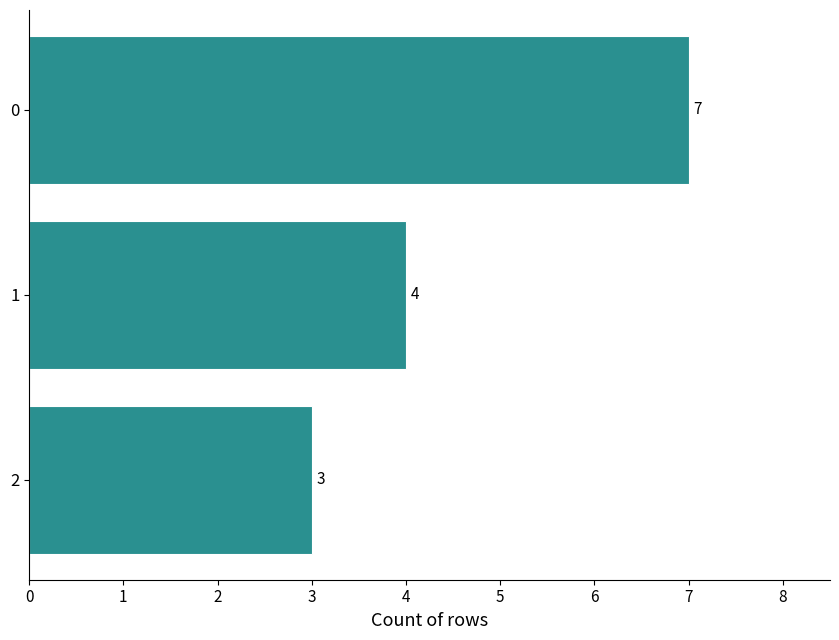

The value at 2 is 3. True or false?

True